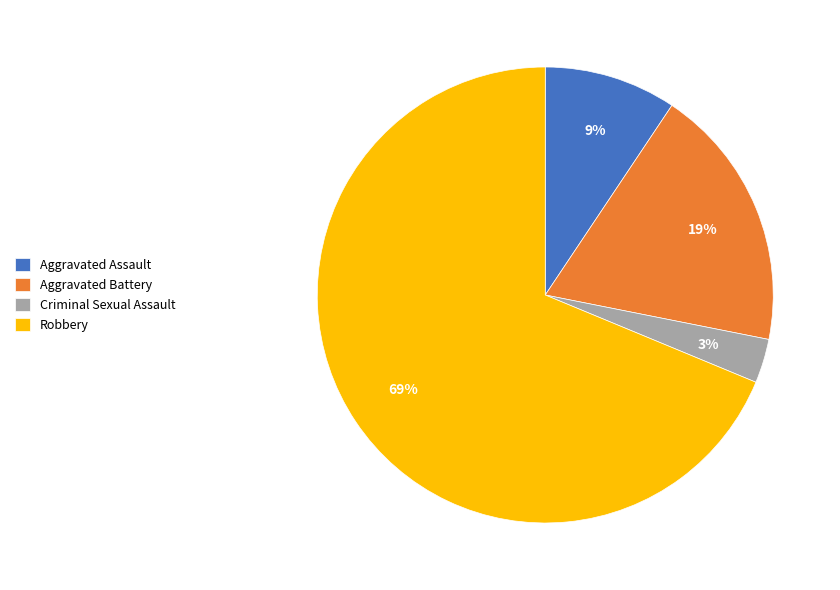

To the nearest percent, what percentage of the pie is Criminal Sexual Assault?

3%